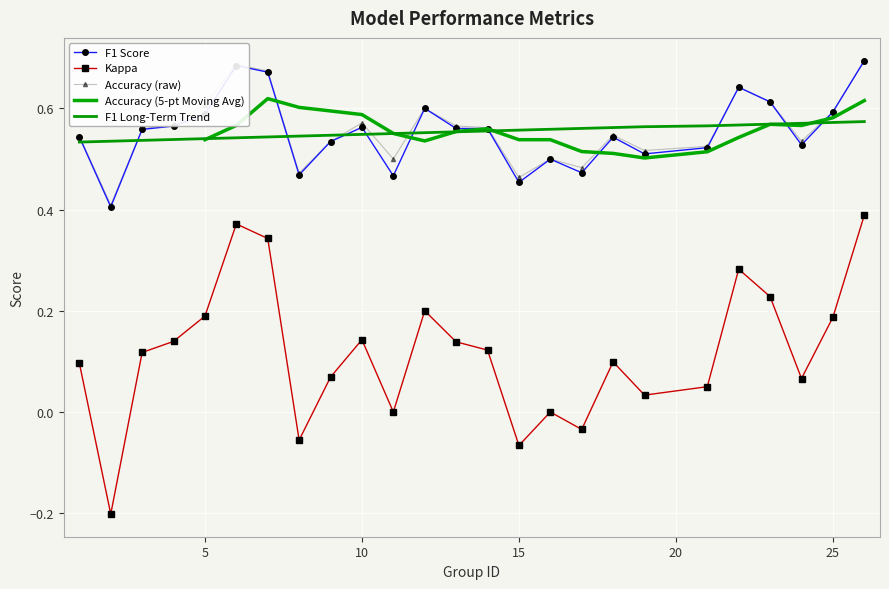

Which series has the widest spread of values?

kappa